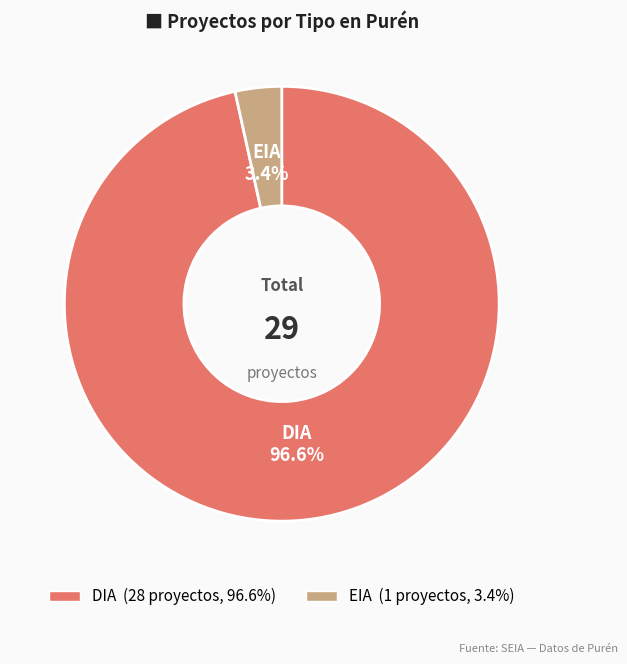

The EIA slice represents 17% of the pie. True or false?

False